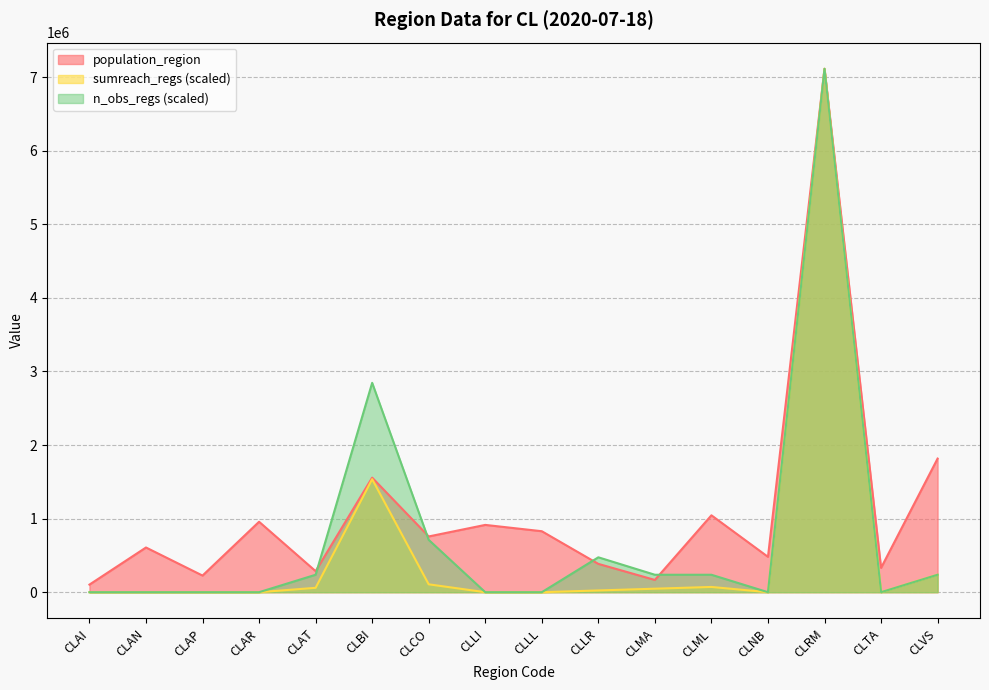

At which label is sumreach_regs closest to 3556404?

CLBI